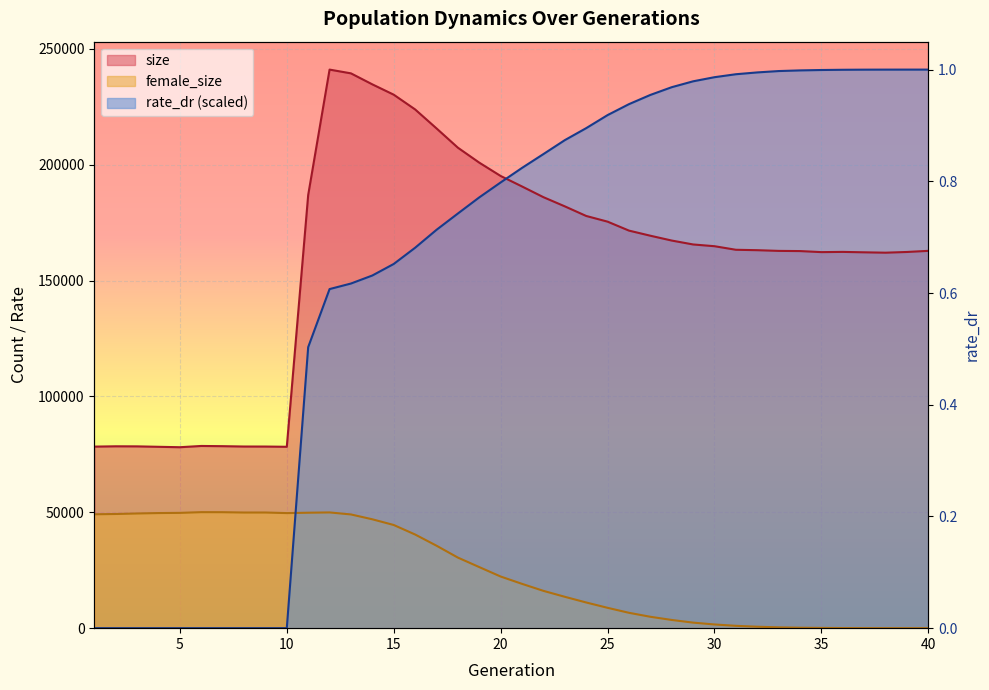

How many positive values does the rate_dr series have?

30